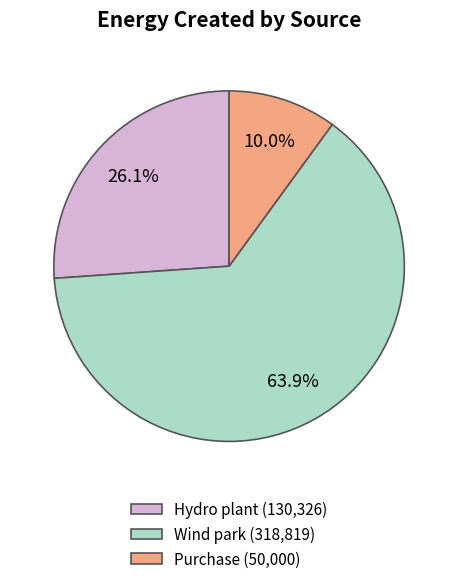

Is there a majority slice in this chart?

Yes